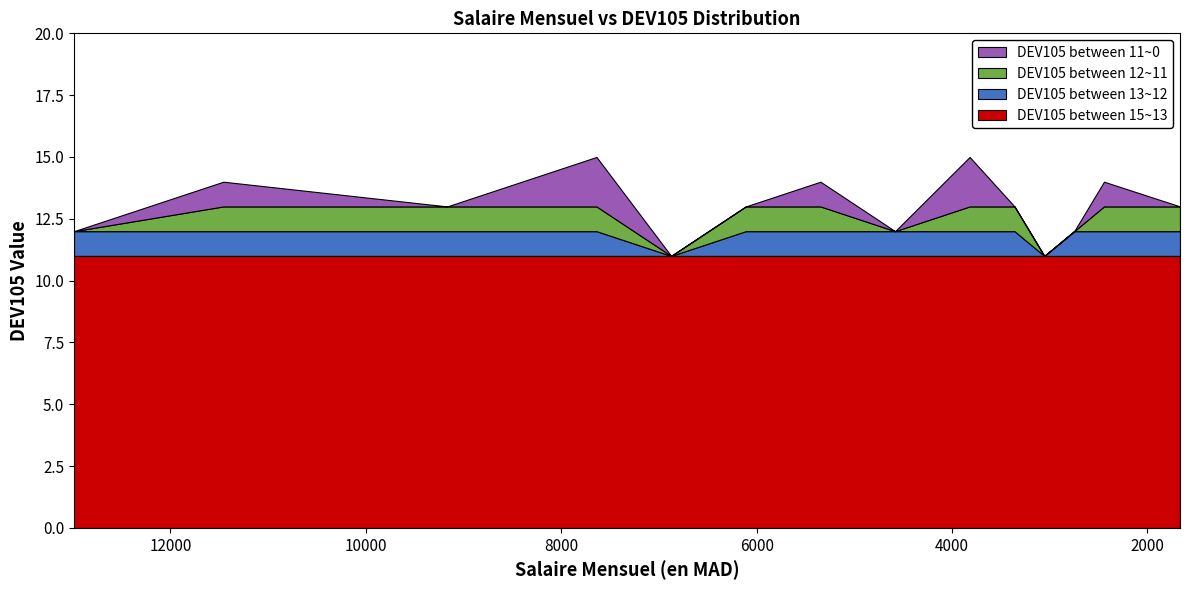

Reading left to right, extract all data points from this chart.

12	14	13	15	11	13	14	12	15	13	11	12	14	13